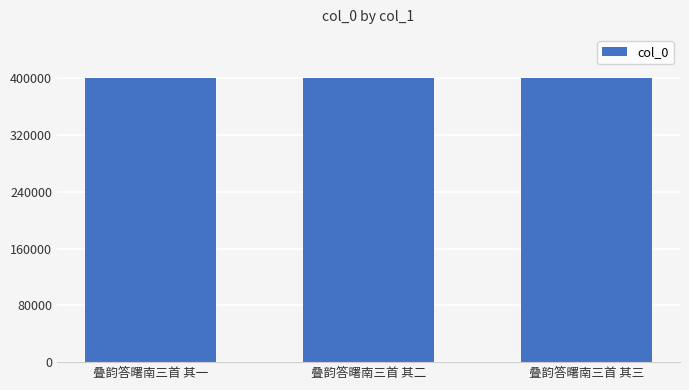

What value does the data have at 叠韵答曙南三首 其一?

400889